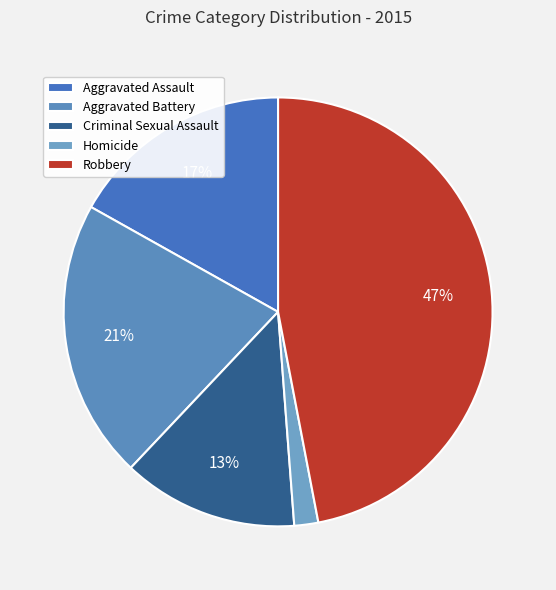

What percentage is NOT represented by Robbery?

53.0%